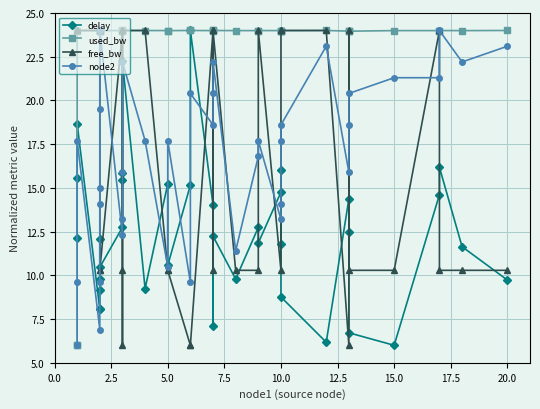

Reading left to right, what are all the values shown in this chart?

delay: 12.1	15.5	18.7	8.1	8.1	9.8	12.1	9.1	10.5	12.8	15.8	15.5	22.2	9.2	15.2	10.6	15.2	24.0	14.0	7.1	12.2	9.8	12.7	11.9	14.8	11.8	16.0	8.8	6.2	14.4	12.5	6.7	6.0	14.6	16.2	11.6	9.7
used_bw: 6.0	6.0	24.0	24.0	24.0	24.0	24.0	24.0	24.0	24.0	24.0	24.0	24.0	24.0	24.0	24.0	24.0	24.0	24.0	24.0	24.0	24.0	24.0	24.0	24.0	24.0	24.0	24.0	24.0	24.0	24.0	24.0	24.0	24.0	24.0	24.0	24.0
free_bw: 24.0	24.0	24.0	24.0	24.0	24.0	24.0	10.3	10.3	24.0	10.3	6.0	24.0	24.0	10.3	10.3	6.0	6.0	24.0	10.3	24.0	10.3	10.3	24.0	10.3	24.0	24.0	24.0	24.0	6.0	24.0	10.3	10.3	24.0	10.3	10.3	10.3
node2: 6.0	9.6	17.7	6.9	9.6	14.1	15.0	19.5	24.0	12.3	13.2	15.9	22.2	17.7	10.5	17.7	9.6	20.4	18.6	20.4	22.2	11.4	16.8	17.7	13.2	14.1	17.7	18.6	23.1	15.9	18.6	20.4	21.3	21.3	24.0	22.2	23.1